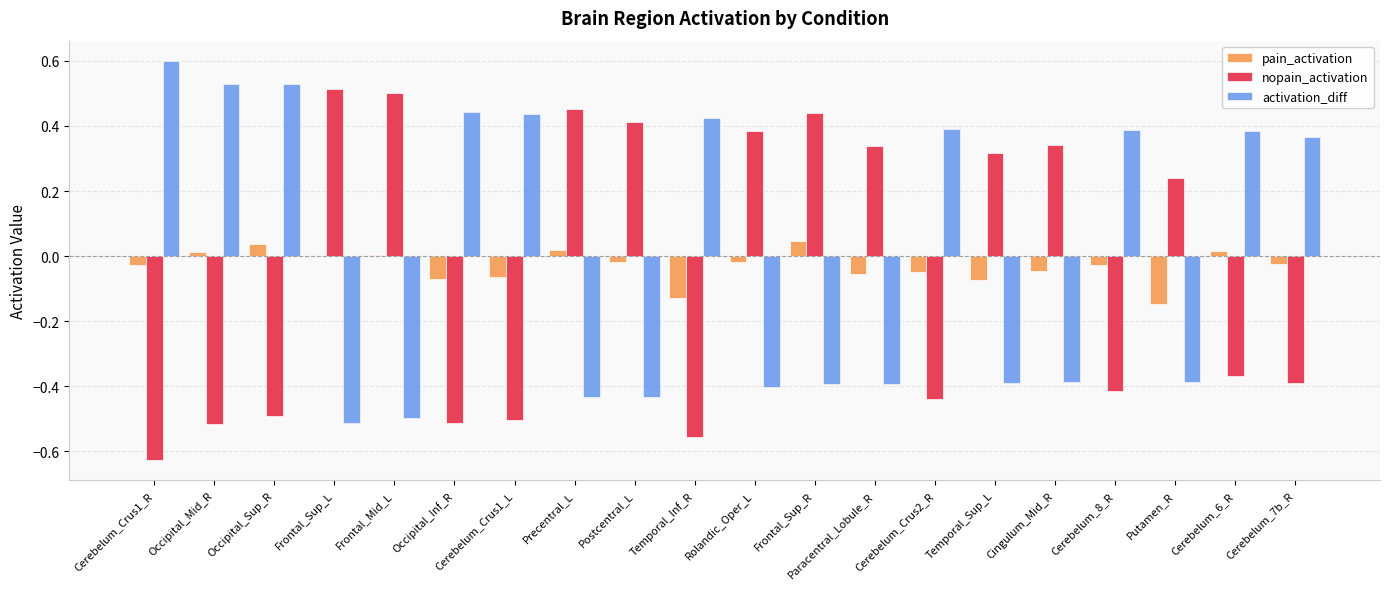

What is the total value across all series at Putamen_R?

-0.3